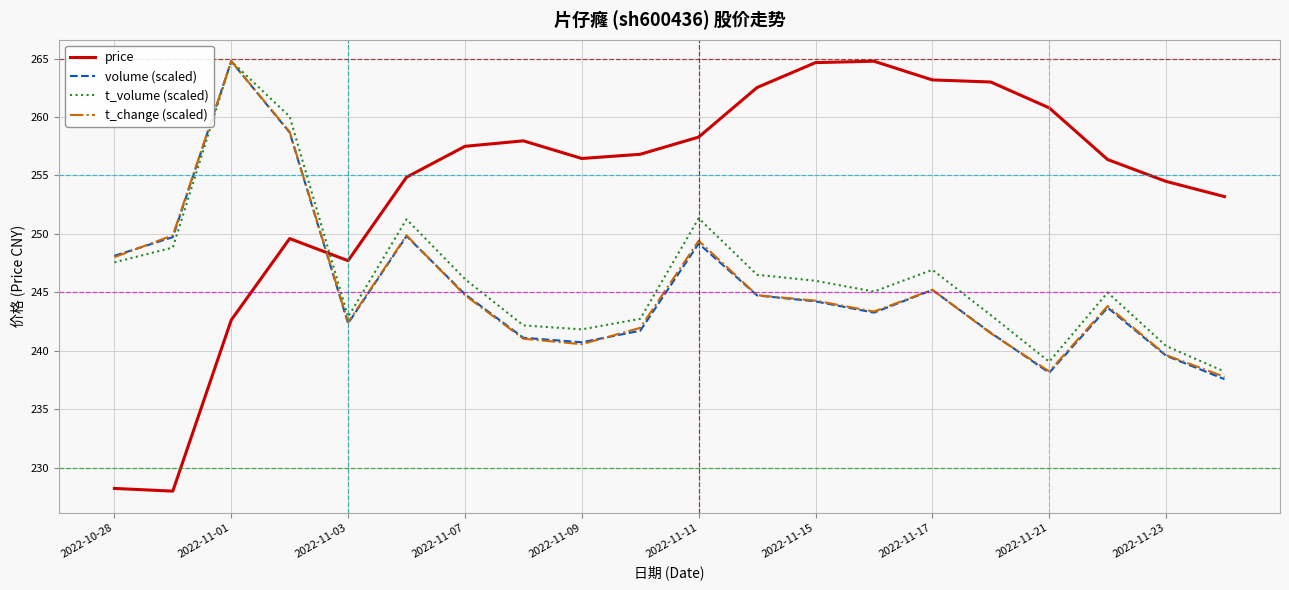

Which series has the widest spread of values?

price